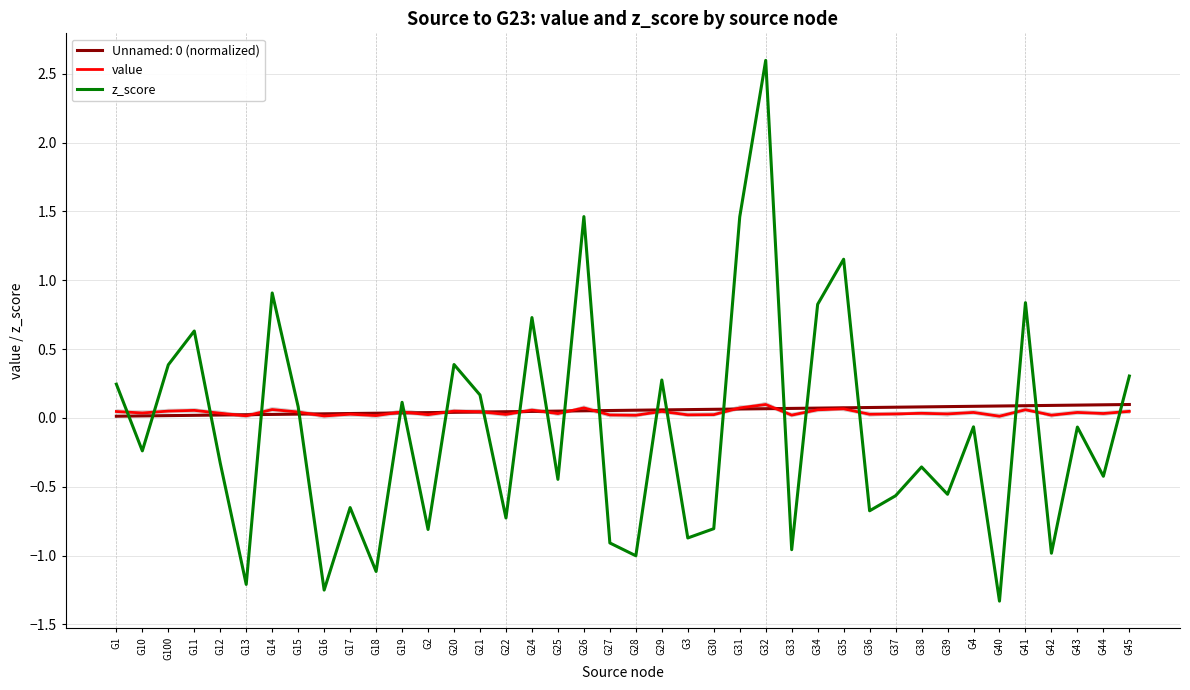

Which has a higher value, G40 or G16?

G16